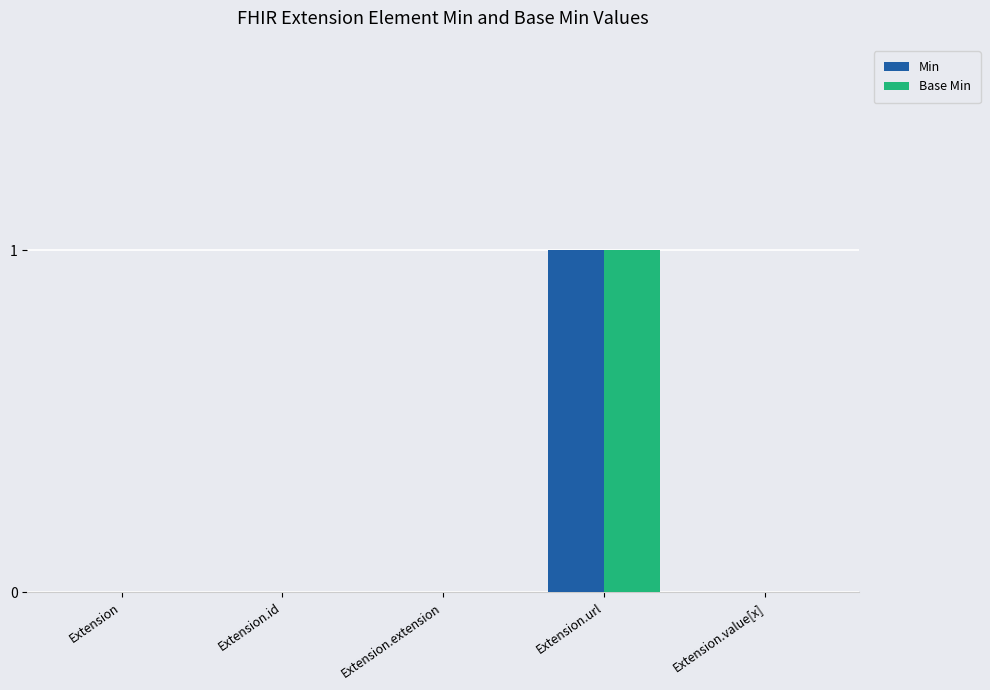

Count the Base Min values in the range 0 to 1.

5